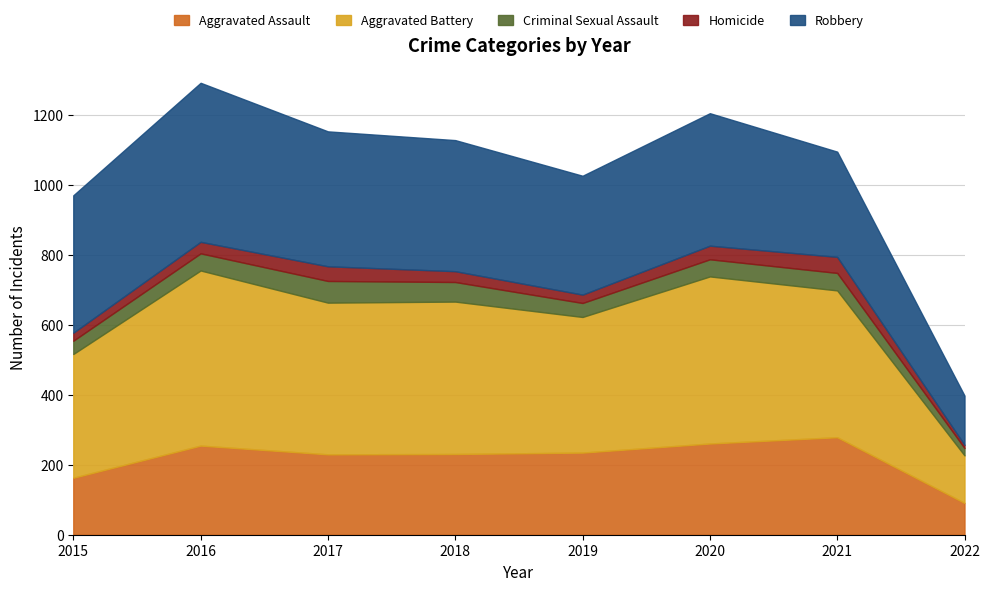

True or false: Aggravated Assault has more than 2 interior local peaks.

False